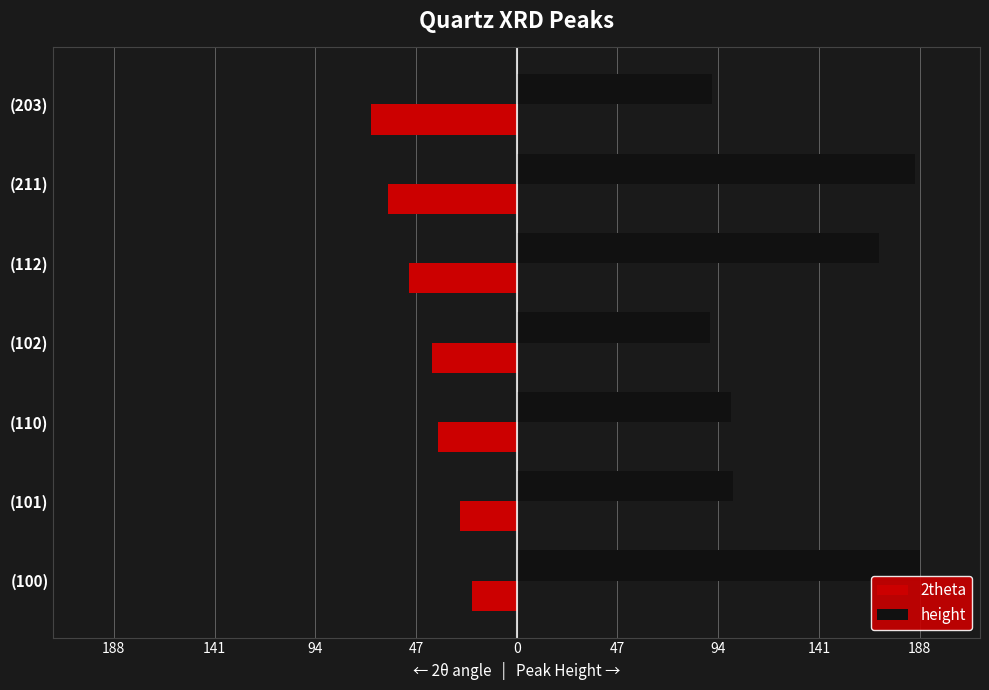

What are all the series names shown in the legend?

2theta, height